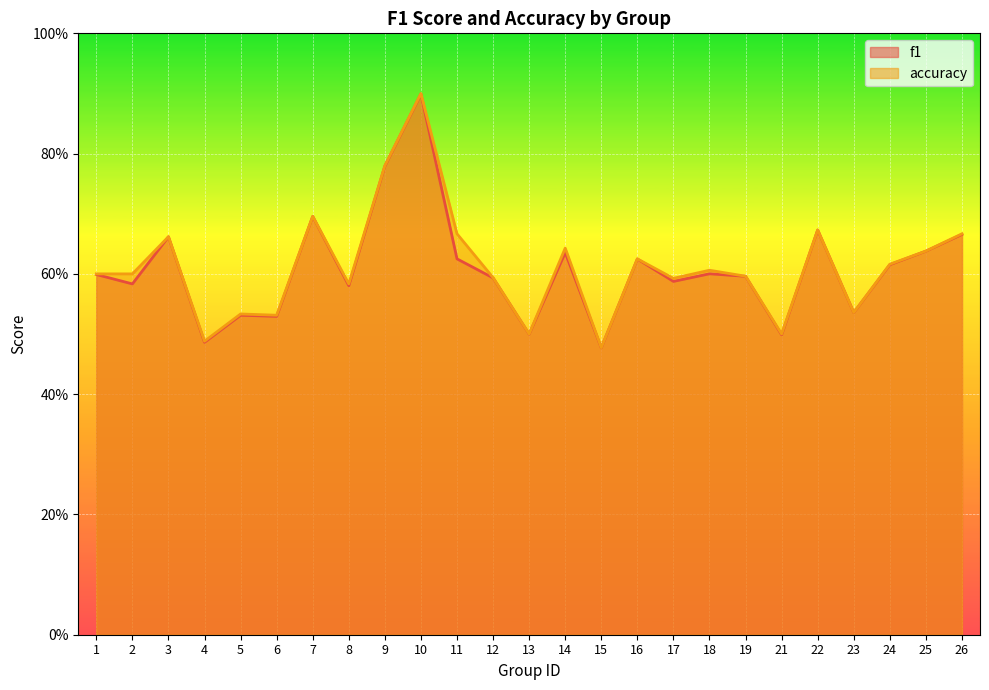

Which category has the highest value in the f1 series?

10